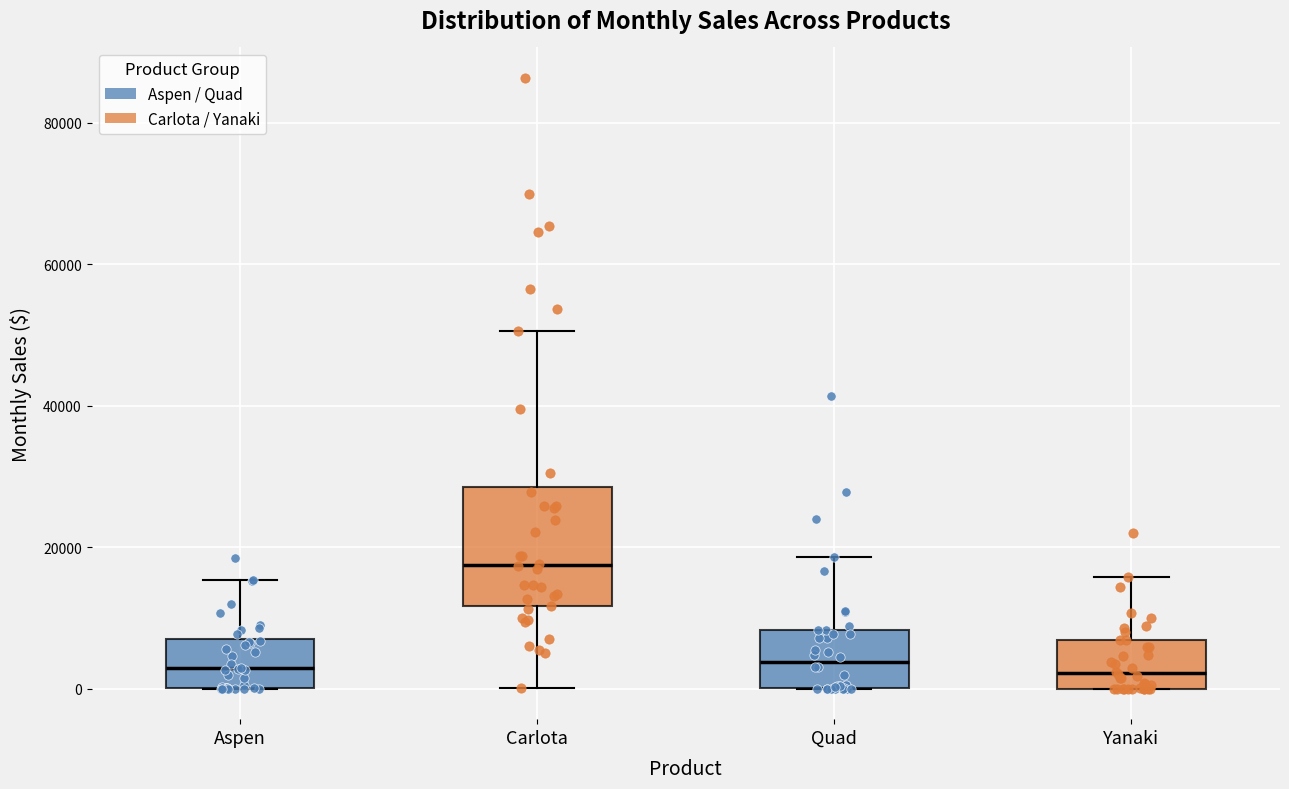

Which box's median line is the highest?

Carlota